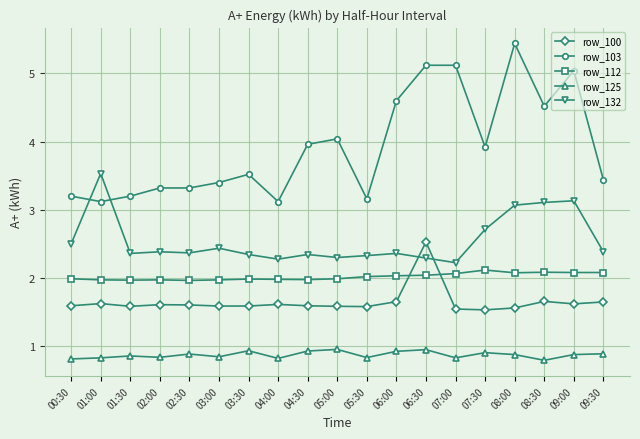

What are all the series names shown in the legend?

row_100, row_103, row_112, row_125, row_132